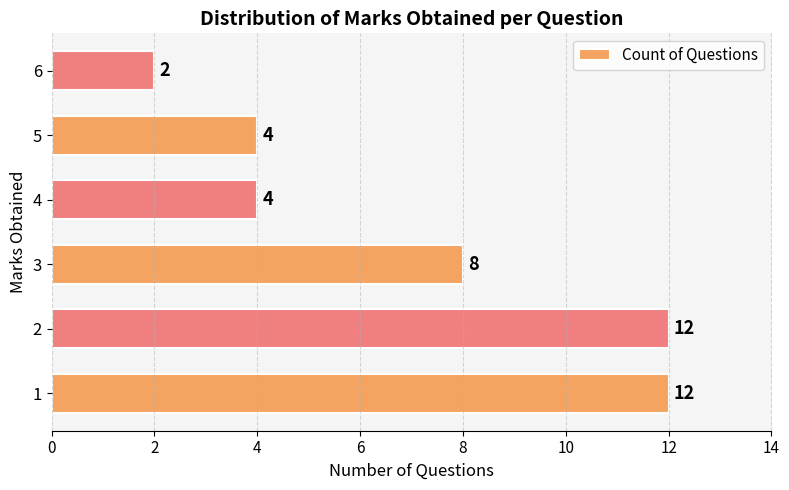

What is the difference between the maximum and second lowest values?

8